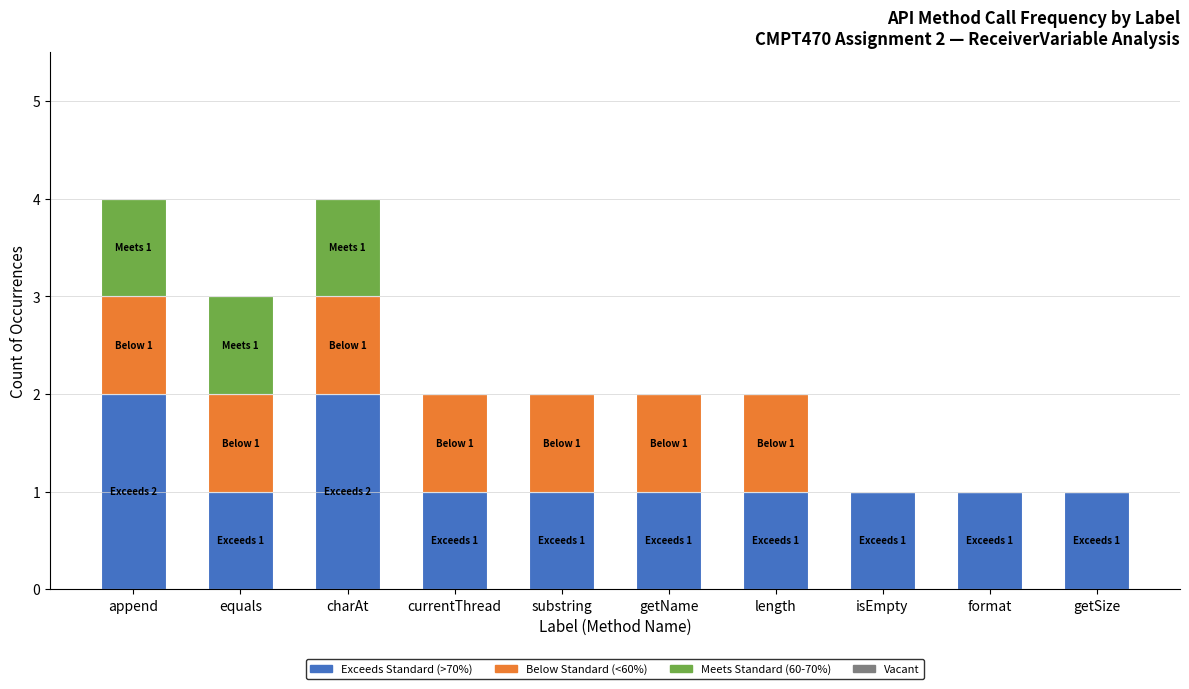

Reading right to left, list the values for the Exceeds Standard (>70%) series.

getSize=1	format=1	isEmpty=1	length=1	getName=1	substring=1	currentThread=1	charAt=2	equals=1	append=2